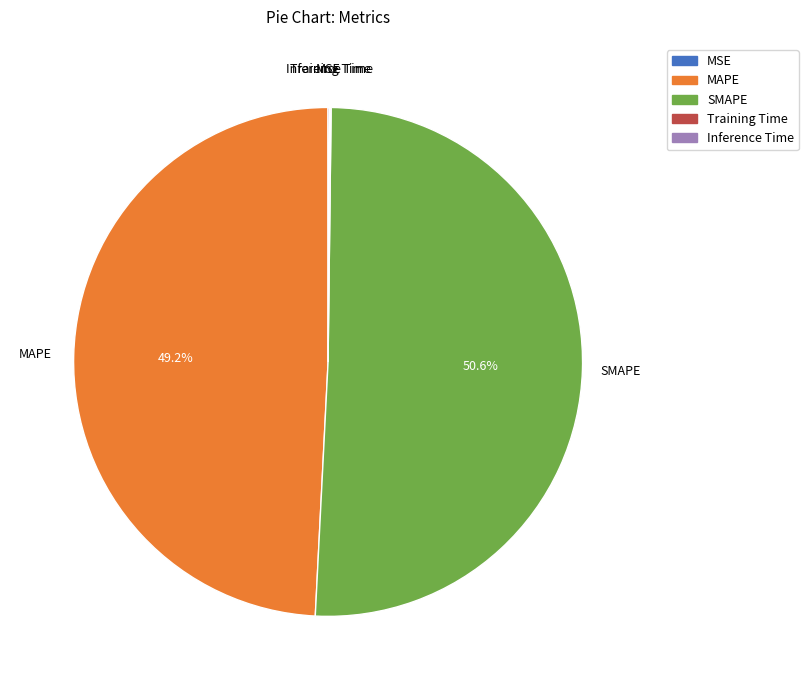

What percentage is NOT represented by MAPE?

50.8%